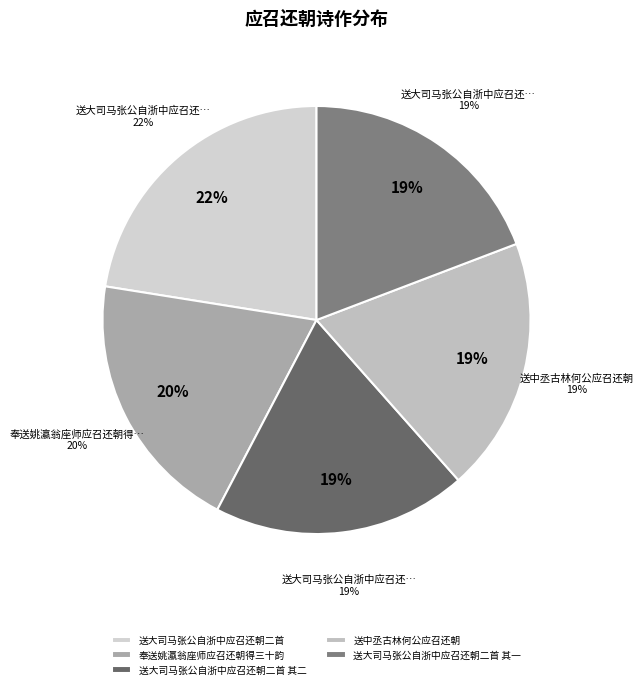

Combined, do 送大司马张公自浙中应召还朝二首 其二 and 送中丞古林何公应召还朝 account for over 50%?

No